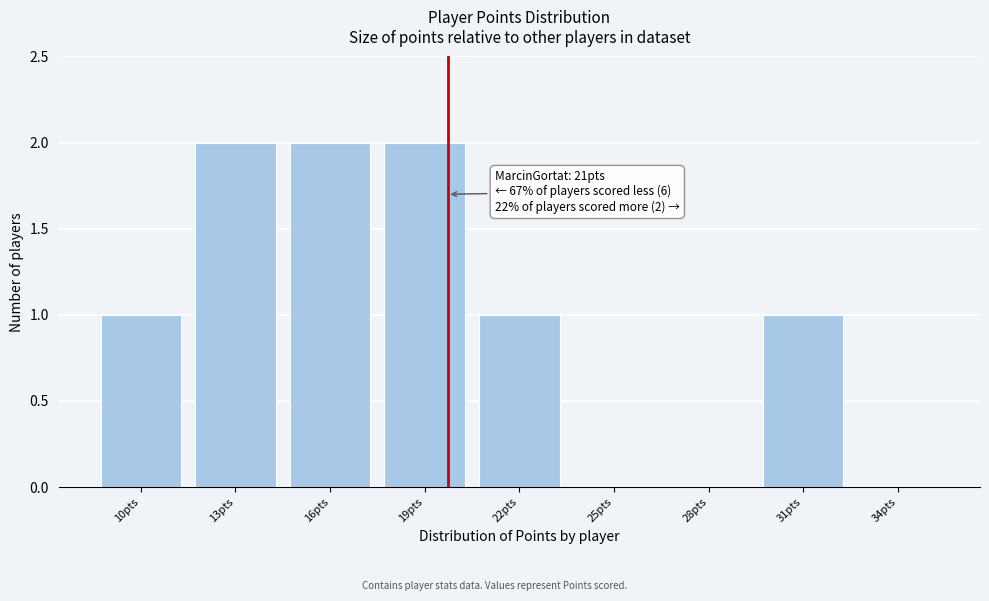

Reading right to left, extract all data points from this chart.

34pts=0	31pts=1	28pts=0	25pts=0	22pts=1	19pts=2	16pts=2	13pts=2	10pts=1